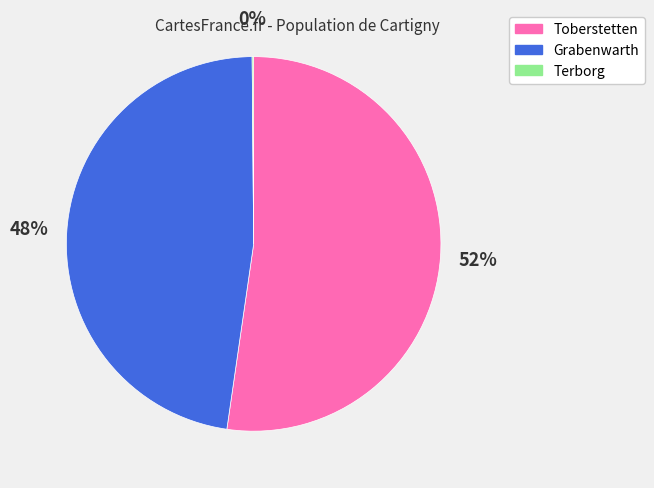

Is the sum of Toberstetten and Grabenwarth greater than half?

Yes